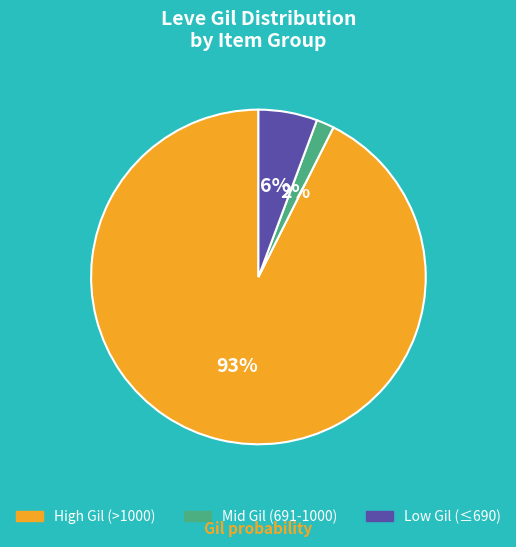

To the nearest percent, what is the average slice percentage?

33%